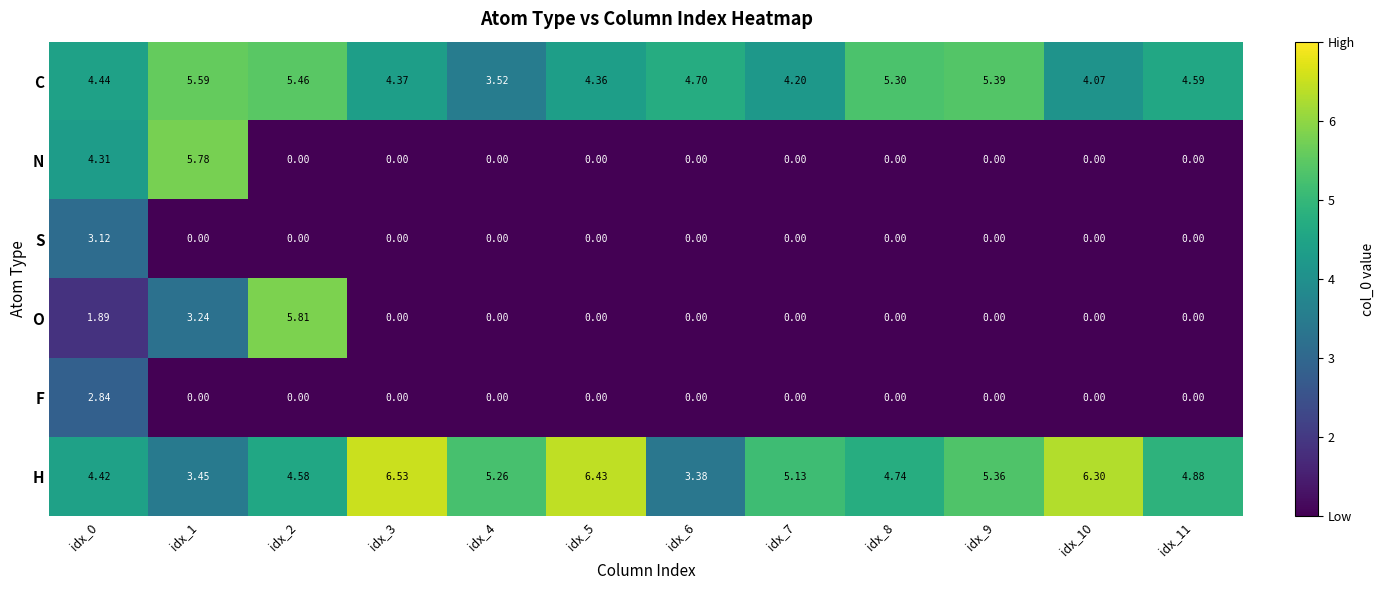

Rank the series at idx_0 from lowest to highest value.

O, F, S, N, H, C